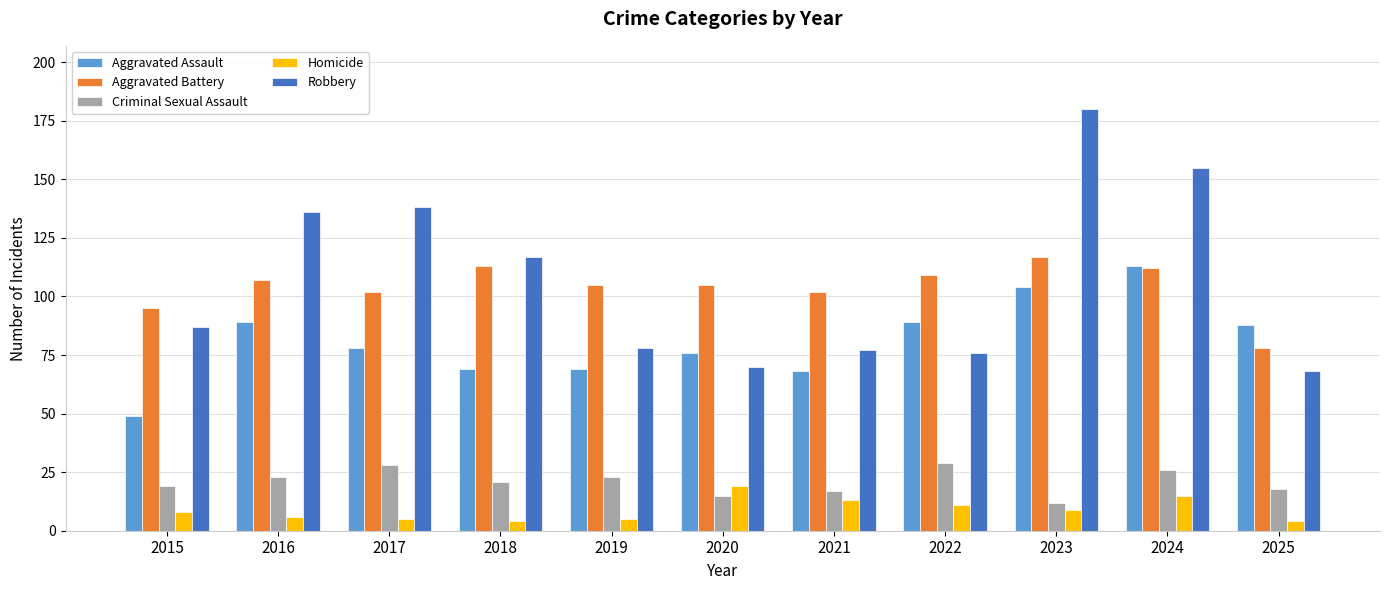

What are all the series names shown in the legend?

Aggravated Assault, Aggravated Battery, Criminal Sexual Assault, Homicide, Robbery